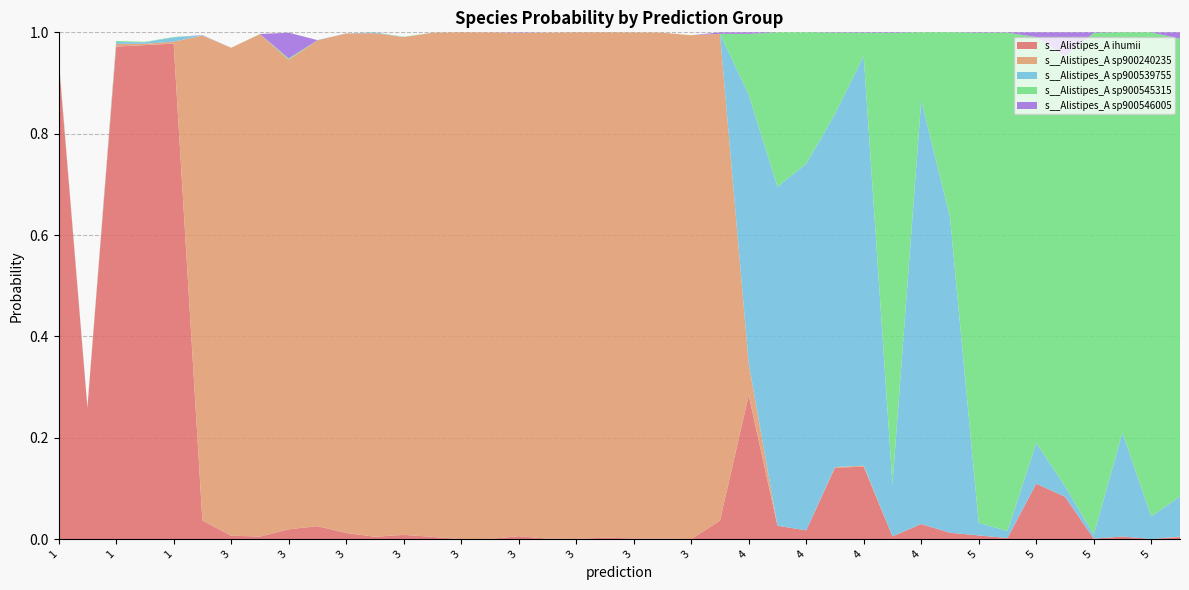

Reading right to left, what are all the values shown in this chart?

s__Alistipes_A ihumii: 0.0	0.0	0.0	0.0	0.1	0.1	0.0	0.0	0.0	0.0	0.0	0.1	0.1	0.0	0.0	0.3	0.0	0.0	0.0	0.0	0.0	0.0	0.0	0.0	0.0	0.0	0.0	0.0	0.0	0.0	0.0	0.0	0.0	0.0	0.0	1.0	1.0	1.0	0.3	0.9
s__Alistipes_A sp900240235: 0.0	0.0	0.0	0.0	0.0	0.0	0.0	0.0	0.0	0.0	0.0	0.0	0.0	0.0	0.0	0.1	1.0	1.0	1.0	1.0	1.0	1.0	1.0	1.0	1.0	1.0	1.0	1.0	1.0	1.0	1.0	0.9	1.0	1.0	1.0	0.0	0.0	0.0	0.0	0.0
s__Alistipes_A sp900539755: 0.1	0.0	0.2	0.0	0.0	0.1	0.0	0.0	0.6	0.8	0.1	0.8	0.7	0.7	0.7	0.5	0.0	0.0	0.0	0.0	0.0	0.0	0.0	0.0	0.0	0.0	0.0	0.0	0.0	0.0	0.0	0.0	0.0	0.0	0.0	0.0	0.0	0.0	0.0	0.0
s__Alistipes_A sp900545315: 0.9	1.0	0.8	1.0	0.8	0.8	1.0	1.0	0.4	0.1	0.9	0.0	0.2	0.3	0.3	0.1	0.0	0.0	0.0	0.0	0.0	0.0	0.0	0.0	0.0	0.0	0.0	0.0	0.0	0.0	0.0	0.0	0.0	0.0	0.0	0.0	0.0	0.0	0.0	0.0
s__Alistipes_A sp900546005: 0.0	0.0	0.0	0.0	0.0	0.0	0.0	0.0	0.0	0.0	0.0	0.0	0.0	0.0	0.0	0.0	0.0	0.0	0.0	0.0	0.0	0.0	0.0	0.0	0.0	0.0	0.0	0.0	0.0	0.0	0.0	0.1	0.0	0.0	0.0	0.0	0.0	0.0	0.0	0.0